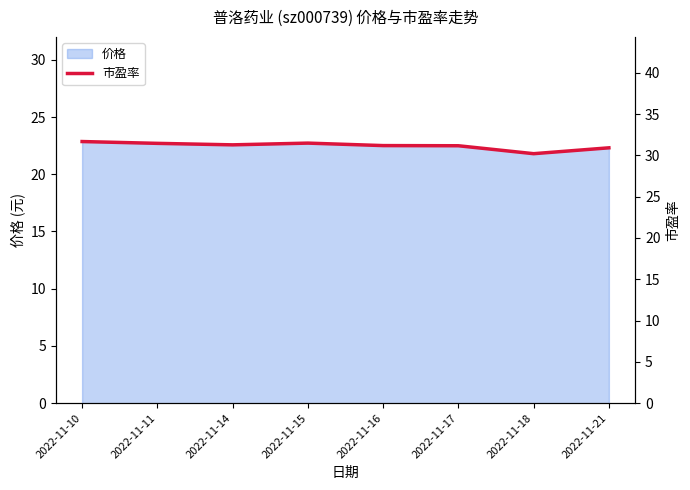

Is it true that the value at 2022-11-10 is 31.7?

True